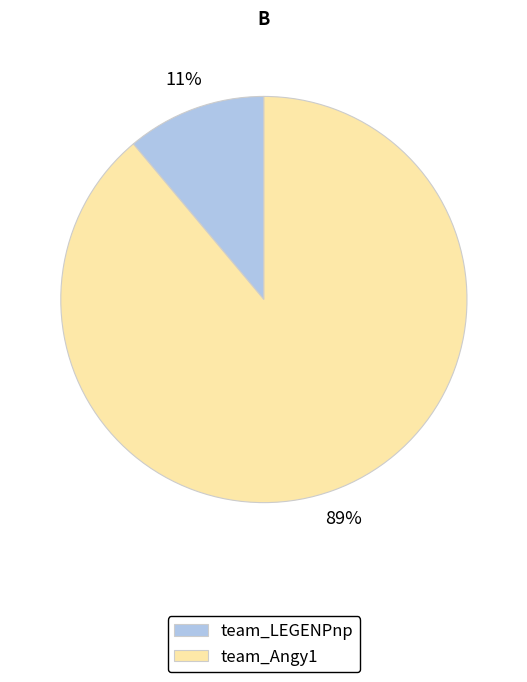

Which slice is the largest?

team_Angy1